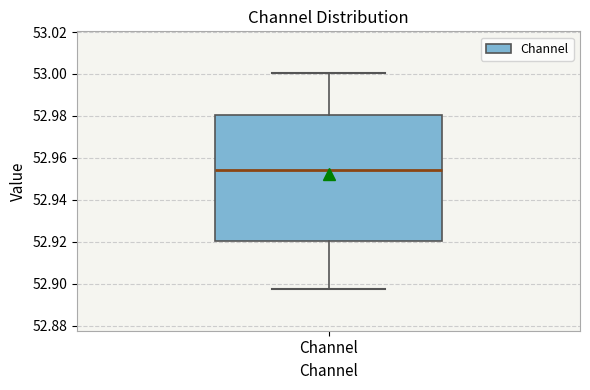

Transcribe this box plot: give where the median line is, the range the box spans, and where the two whiskers end, as read against the y-axis. The values are not printed on the chart, so give them approximately, as read against the axis.

median 52.954, box 52.920 to 52.980, whiskers 52.898 to 53.000